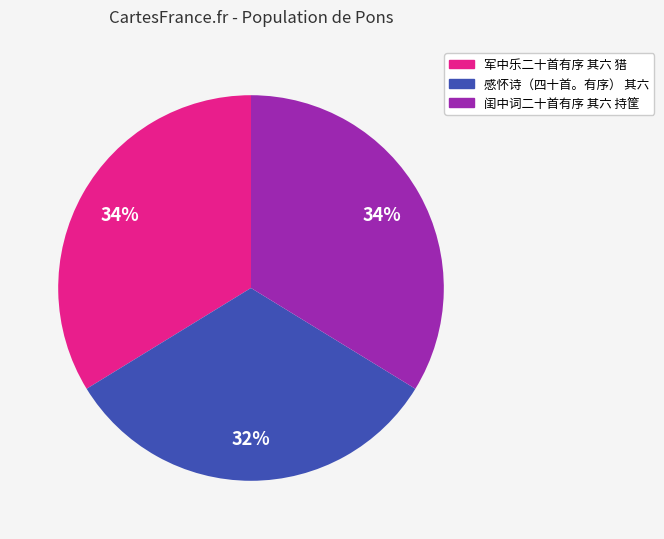

To the nearest percent, what is the combined percentage of 感怀诗（四十首。有序） 其六 and 闺中词二十首有序 其六 持筐?

66%